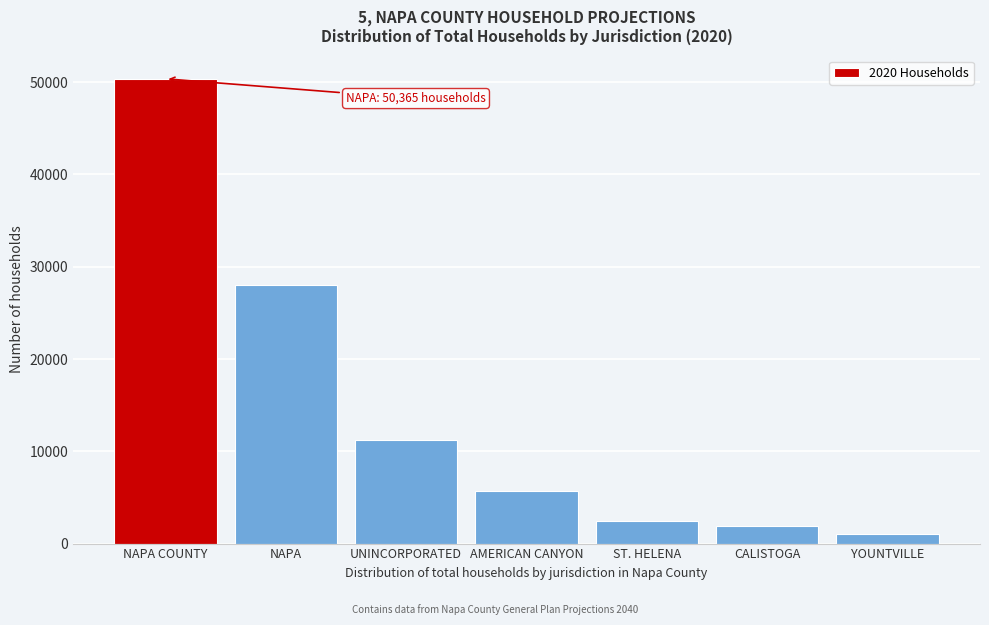

Reading left to right, what are all the values shown in this chart?

NAPA COUNTY=50365	NAPA=27990	UNINCORPORATED=11260	AMERICAN CANYON=5710	ST. HELENA=2490	CALISTOGA=1905	YOUNTVILLE=1010